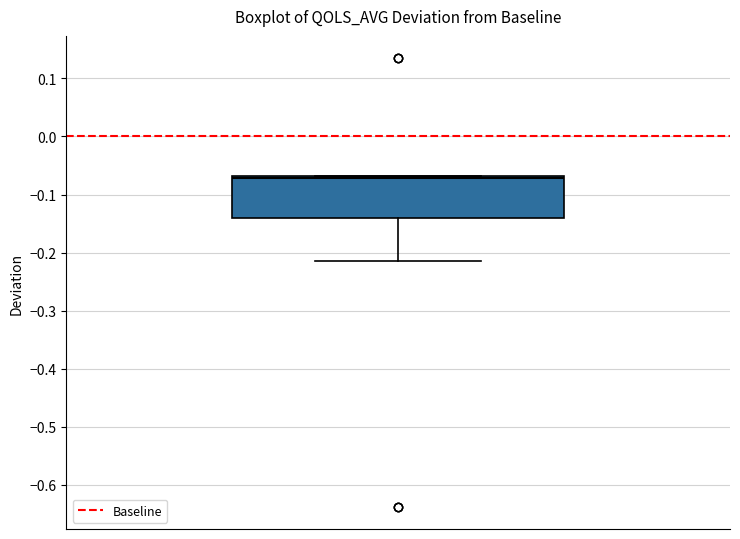

Transcribe this box plot: give where the median line is, the range the box spans, and where the two whiskers end, as read against the y-axis. The values are not printed on the chart, so give them approximately, as read against the axis.

median -0.07 (just below the box's upper edge), box -0.14 to -0.07, whiskers -0.21 to -0.07